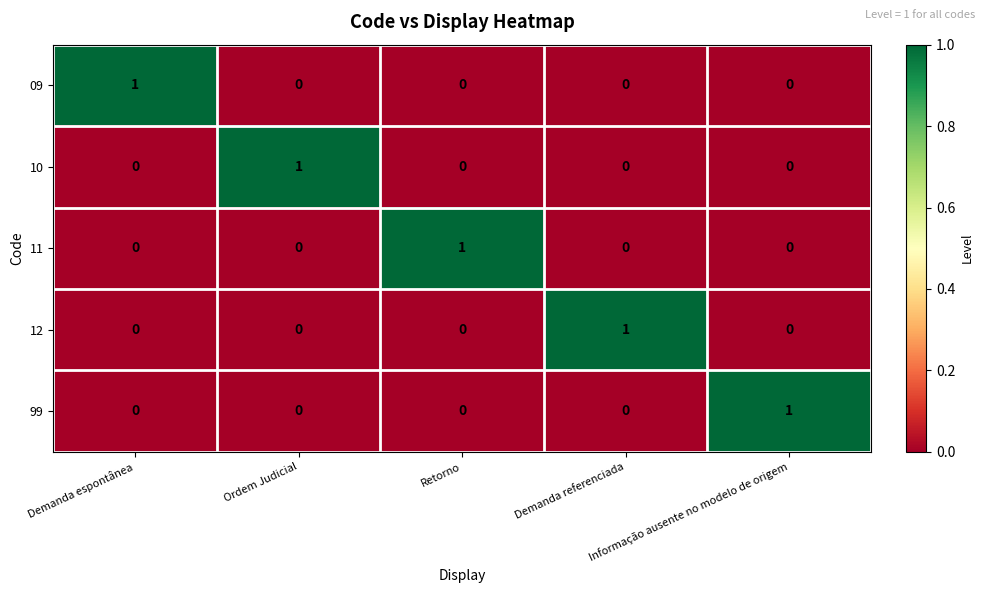

Count the 09 values in the range 0 to 1.

5